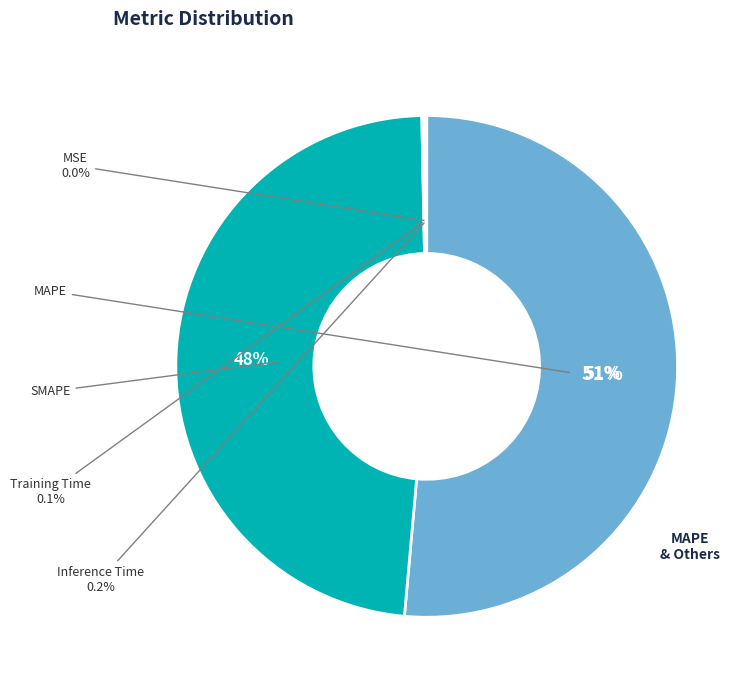

What is the largest slice in the pie chart?

MAPE